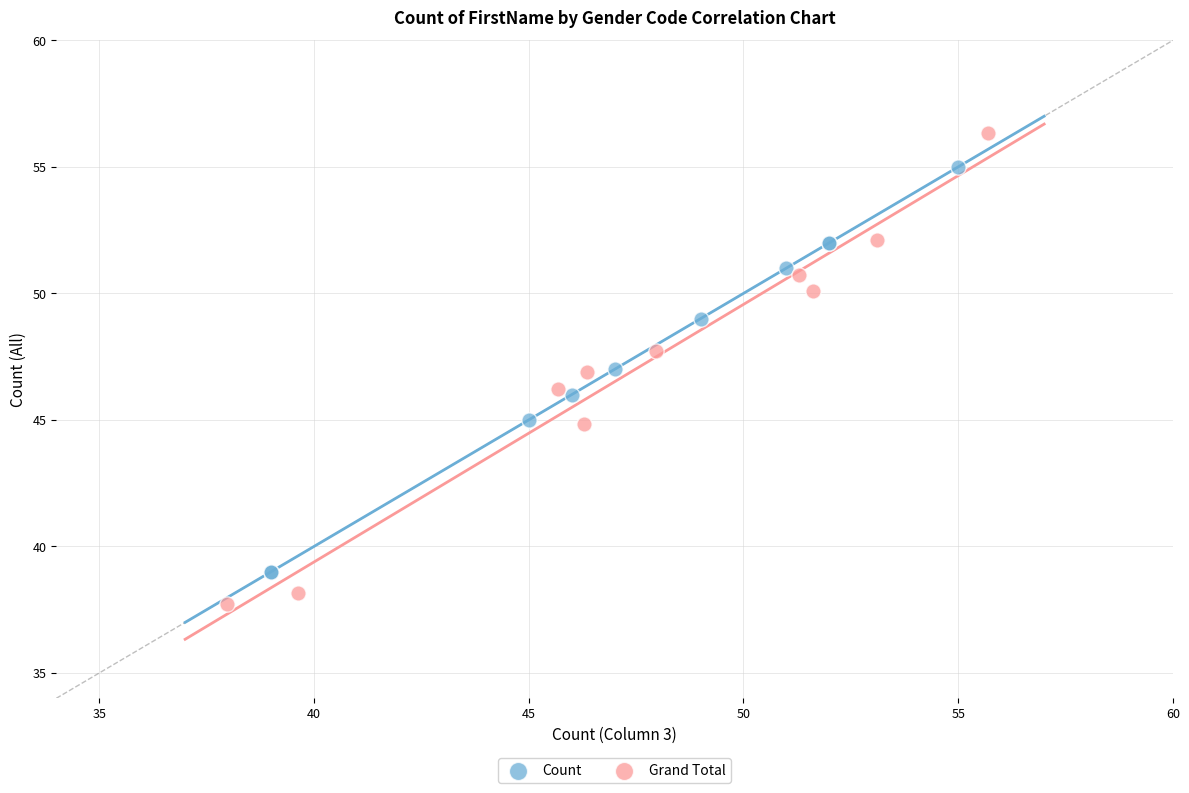

Which series reaches the maximum Y coordinate?

Grand Total